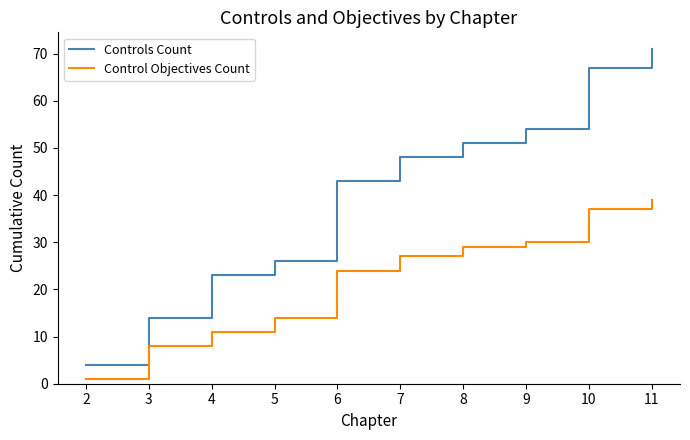

At which label is Controls Count closest to 37?

6